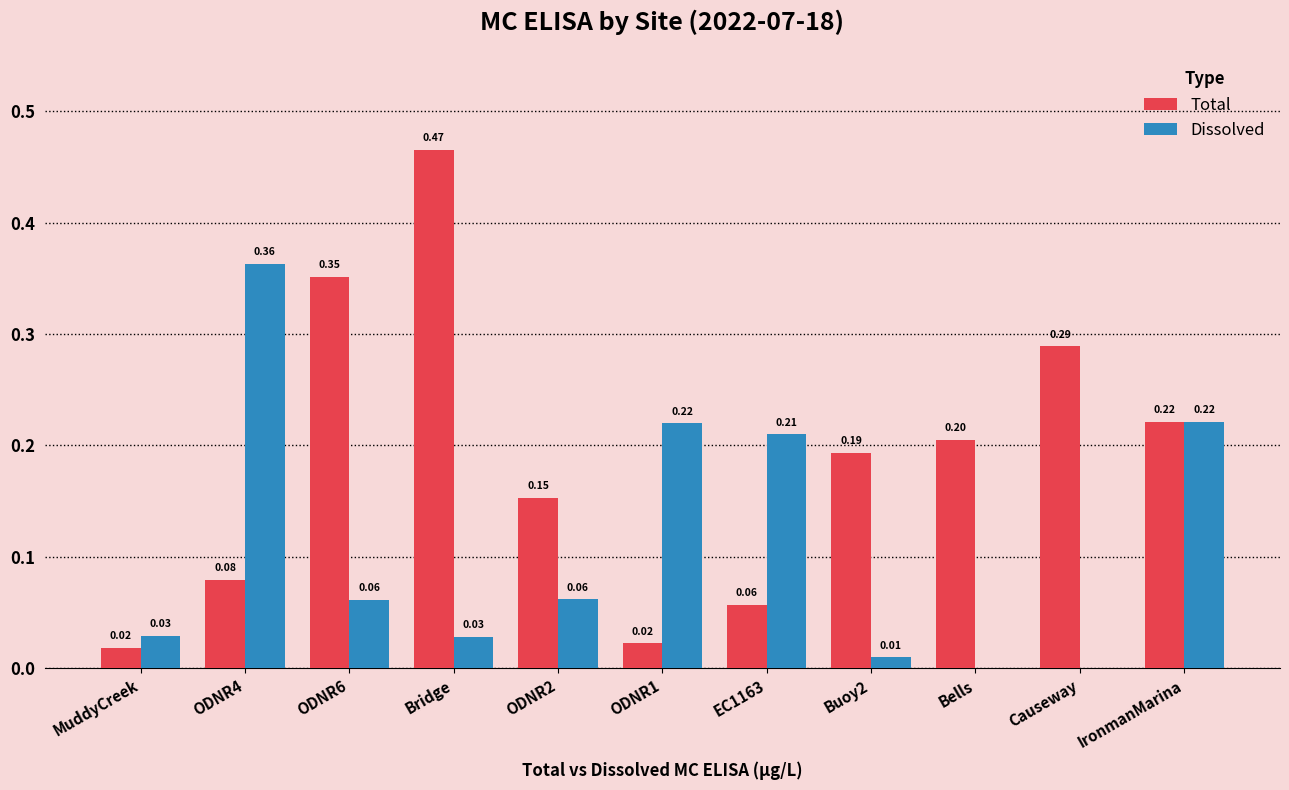

Which series has the widest spread of values?

Total